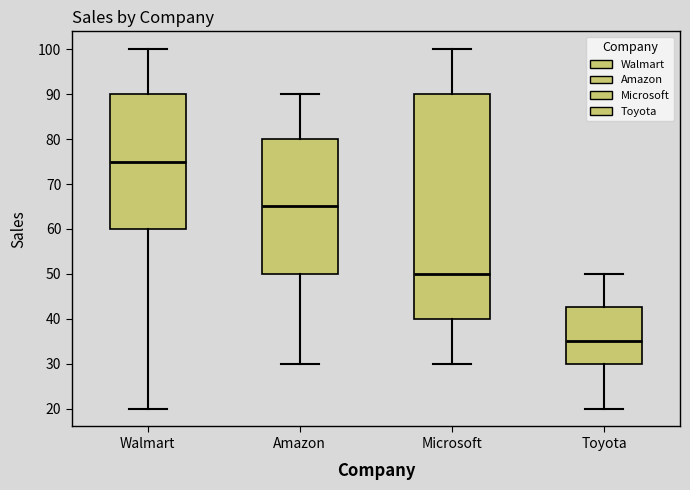

Reading left to right, read every box against the y-axis: the position of its median line, the range the box covers, and the ends of its whiskers. The values are not printed on the chart, so give them approximately, as read against the axis.

Walmart: median 75, box 60 to 90, whiskers 20 to 100
Amazon: median 65, box 50 to 80, whiskers 30 to 90
Microsoft: median 50, box 40 to 90, whiskers 30 to 100
Toyota: median 35, box 30 to 43, whiskers 20 to 50